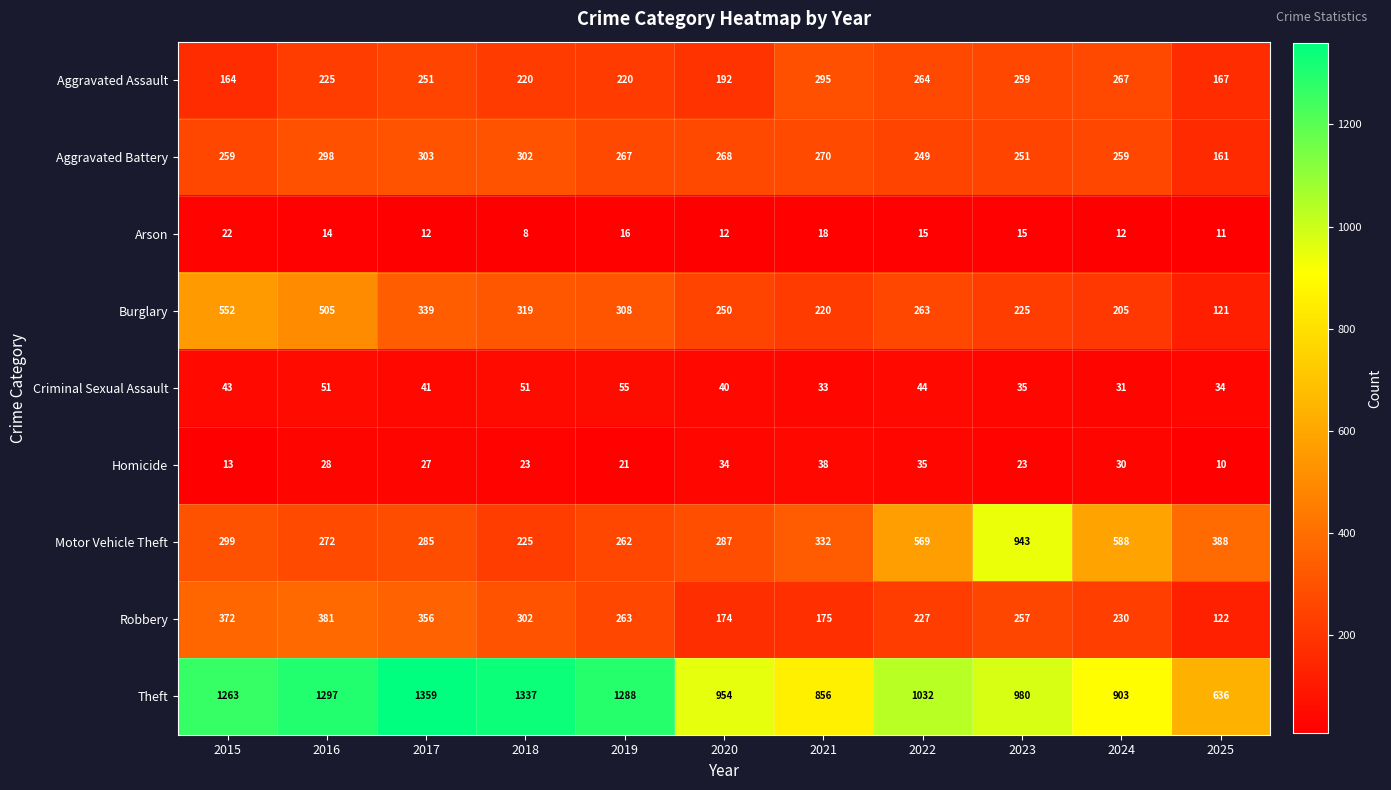

True or false: Burglary has a value of 205 at 2024.

True